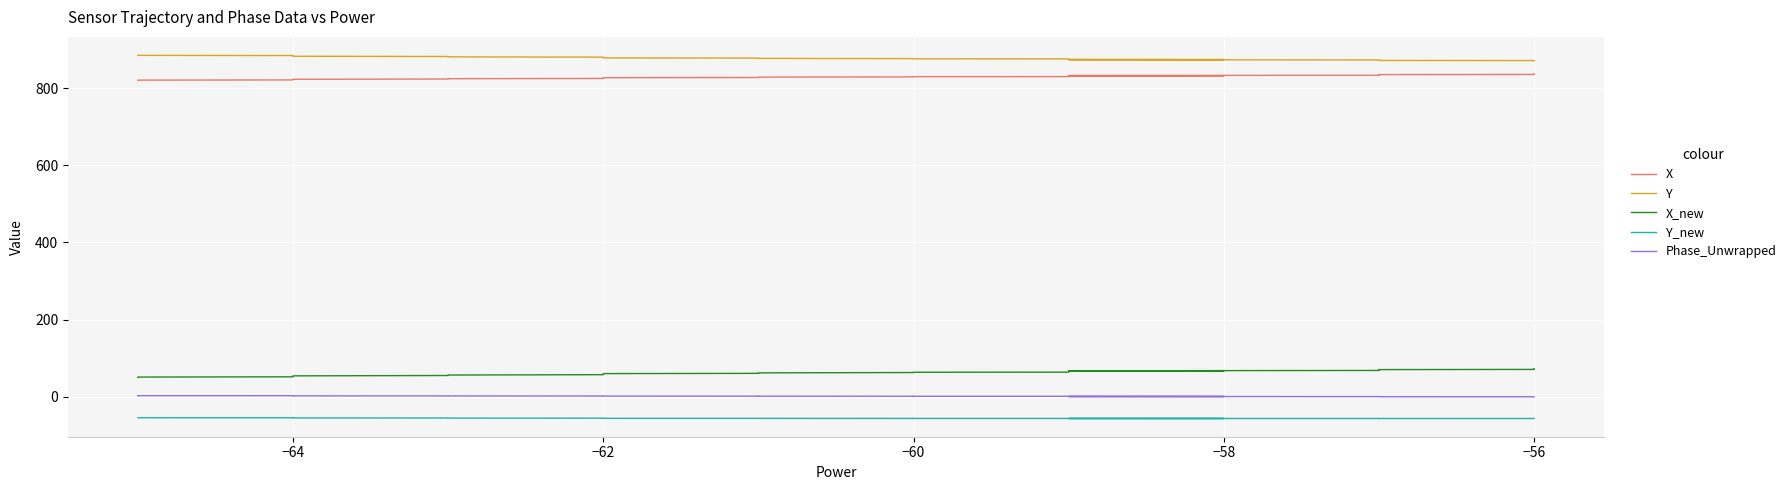

True or false: Phase_Unwrapped and Y_new intersect in this chart.

False